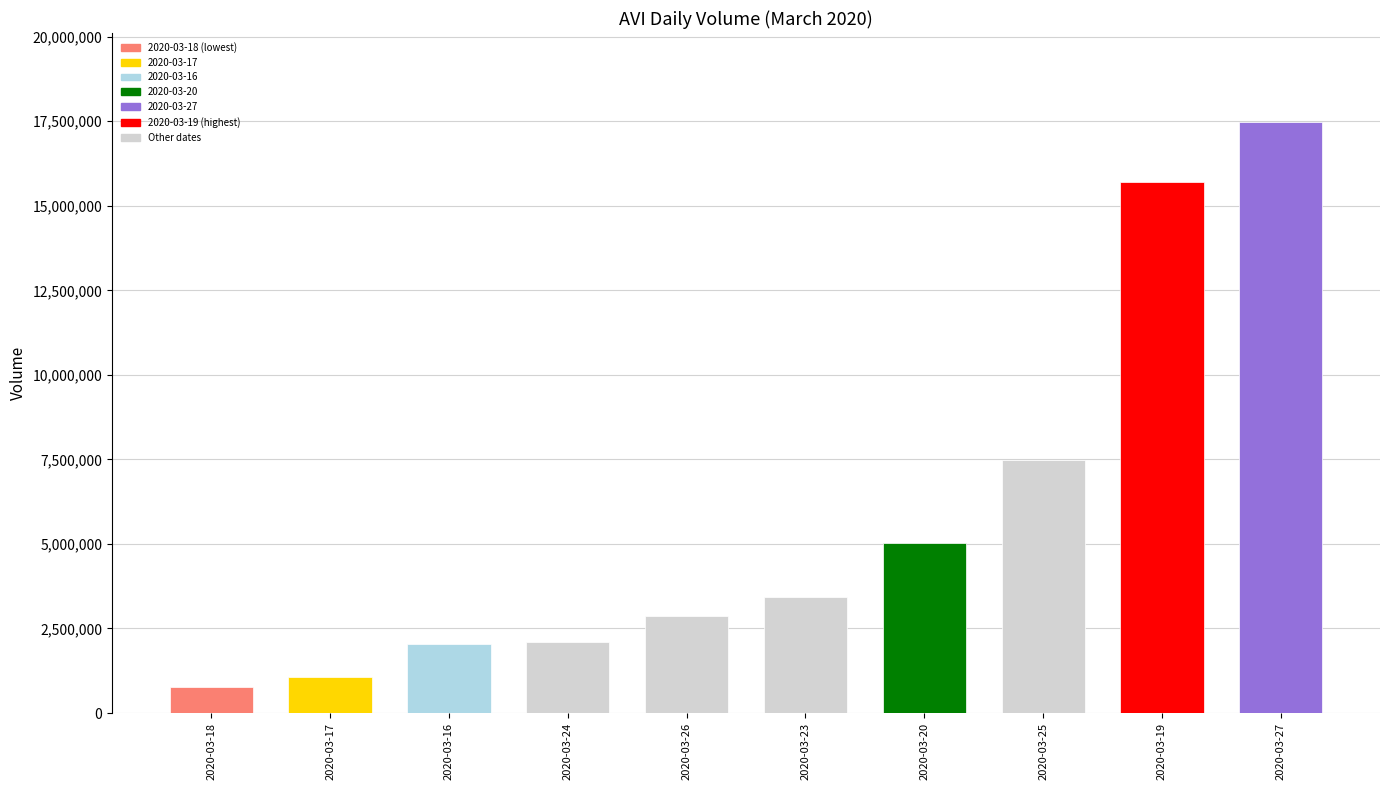

What is the difference between the maximum and minimum values?

16722600